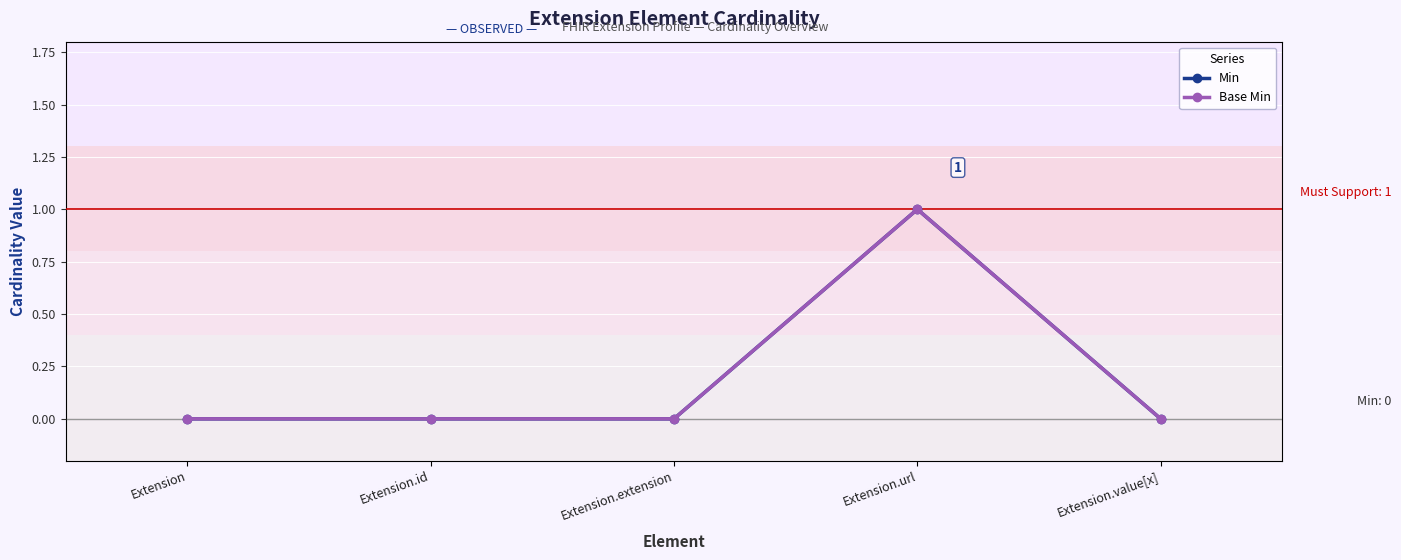

The Min series shows -1 at Extension.extension. True or false?

False